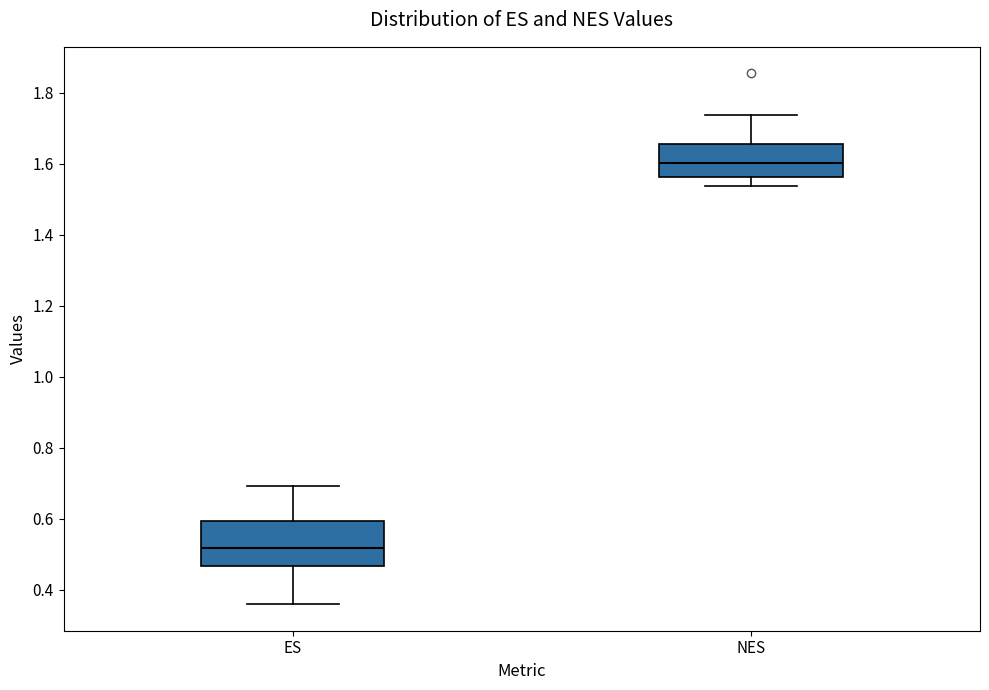

Which box is the tallest, from its lower edge to its upper edge?

ES